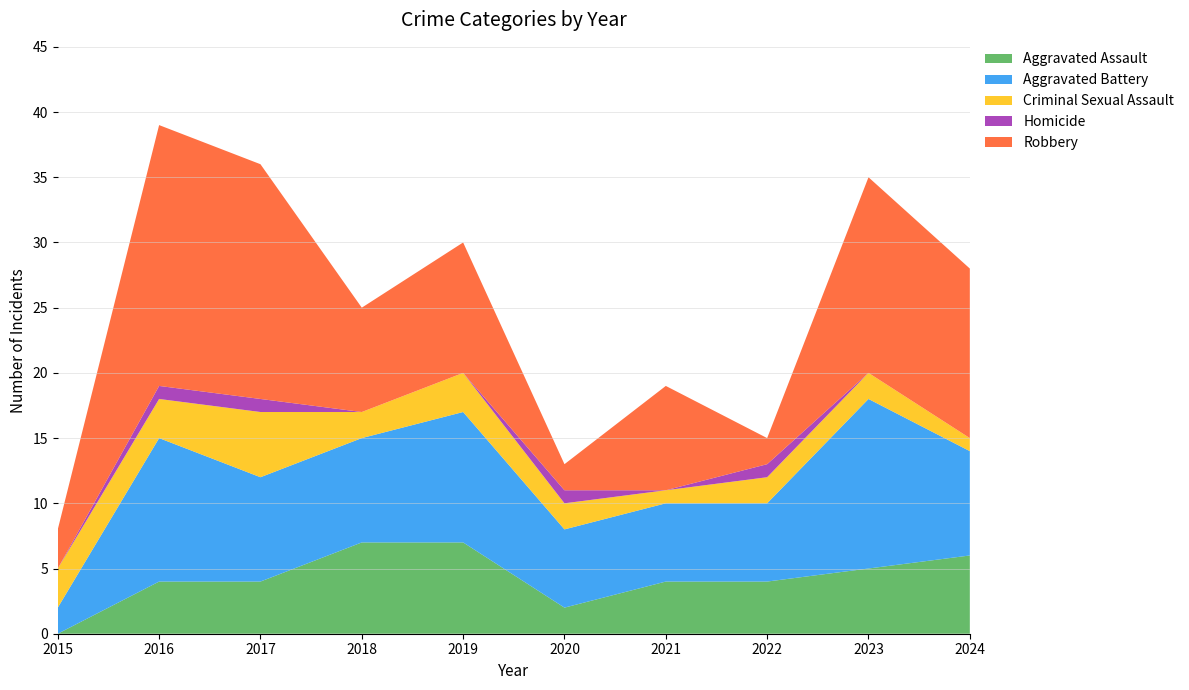

Reading right to left, list all the values displayed in this chart.

Aggravated Assault: 2024=6	2023=5	2022=4	2021=4	2020=2	2019=7	2018=7	2017=4	2016=4	2015=0
Aggravated Battery: 2024=8	2023=13	2022=6	2021=6	2020=6	2019=10	2018=8	2017=8	2016=11	2015=2
Criminal Sexual Assault: 2024=1	2023=2	2022=2	2021=1	2020=2	2019=3	2018=2	2017=5	2016=3	2015=3
Homicide: 2024=0	2023=0	2022=1	2021=0	2020=1	2019=0	2018=0	2017=1	2016=1	2015=0
Robbery: 2024=13	2023=15	2022=2	2021=8	2020=2	2019=10	2018=8	2017=18	2016=20	2015=3